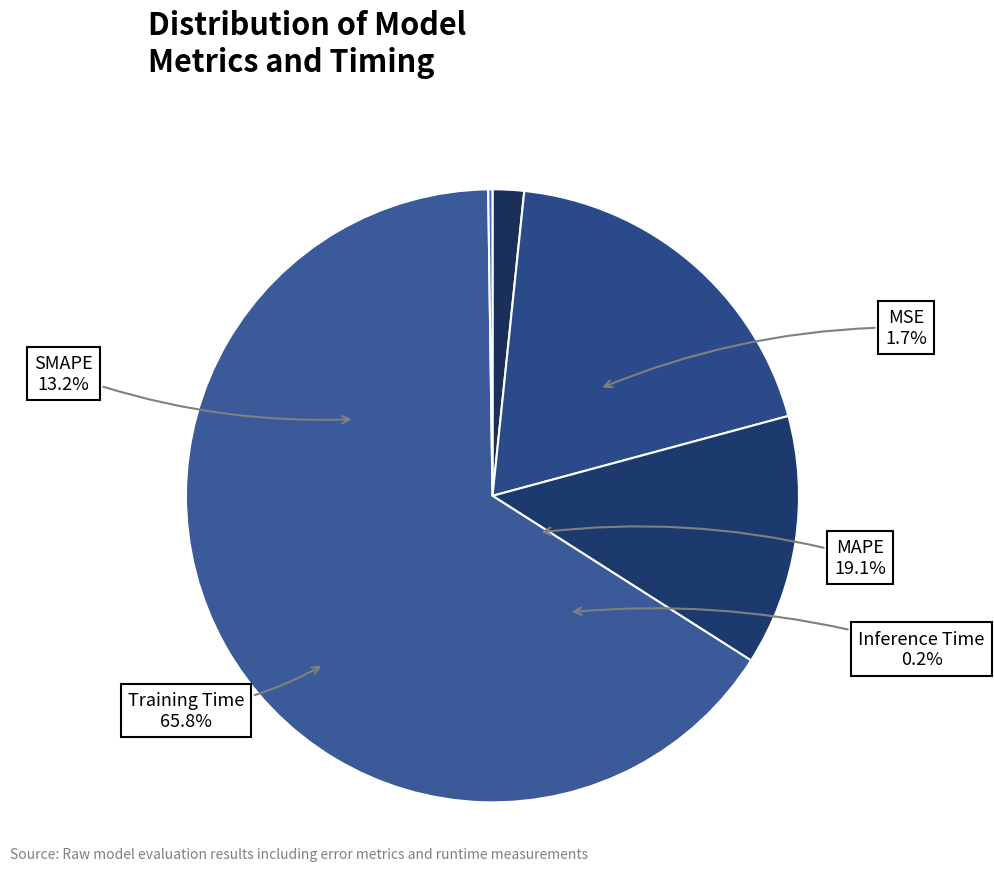

What is the smallest slice in the pie chart?

Inference Time